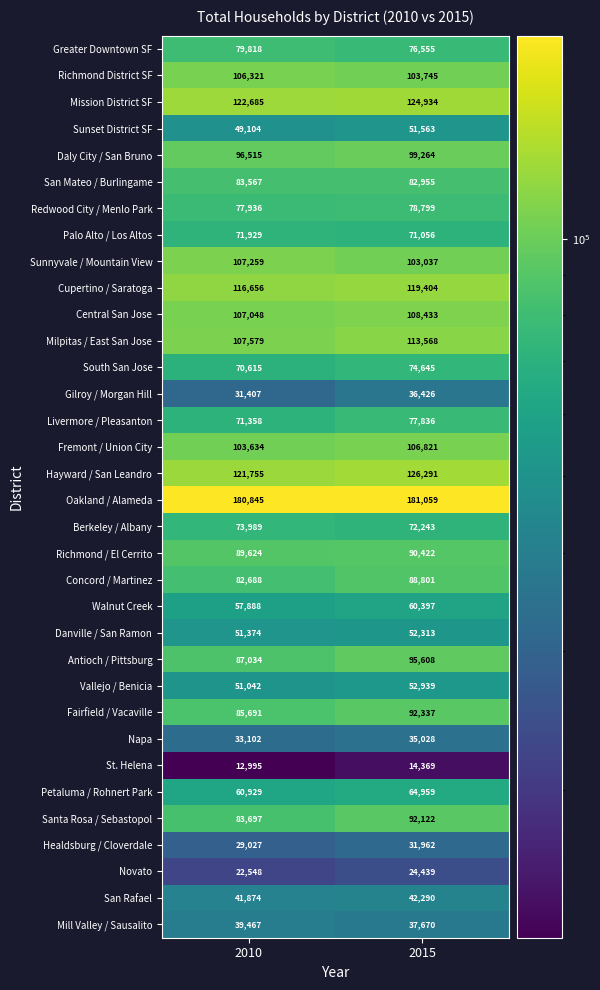

At which label does Gilroy / Morgan Hill reach its peak?

2015